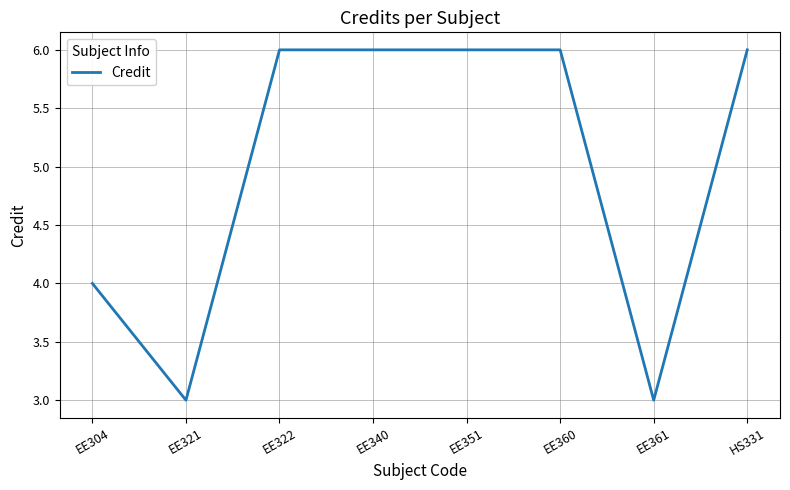

What is the change in value from EE321 to EE340?

+3